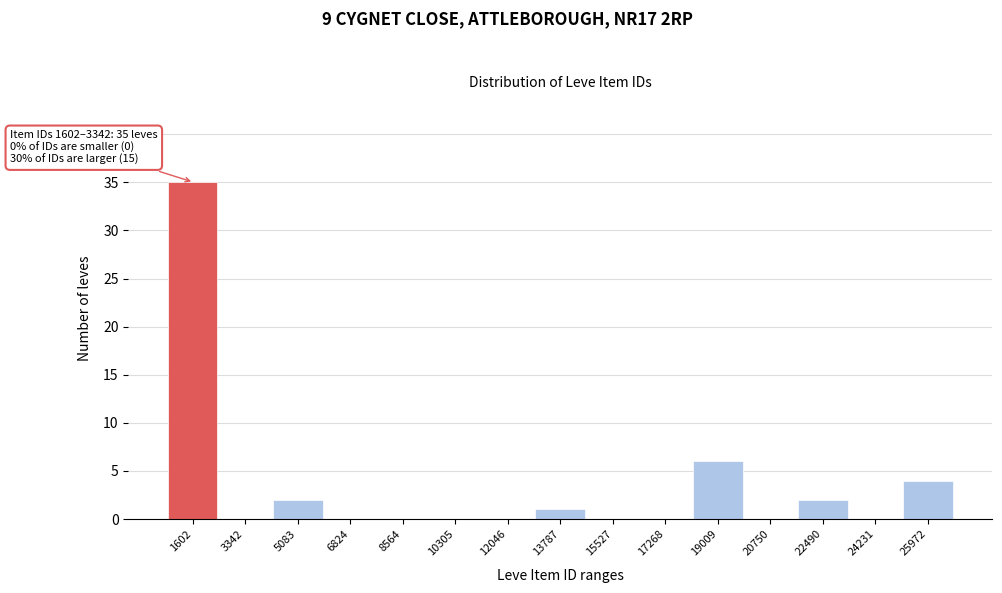

Reading right to left, what are all the values shown in this chart?

25972=4	24231=0	22490=2	20750=0	19009=6	17268=0	15527=0	13787=1	12046=0	10305=0	8564=0	6824=0	5083=2	3342=0	1602=35